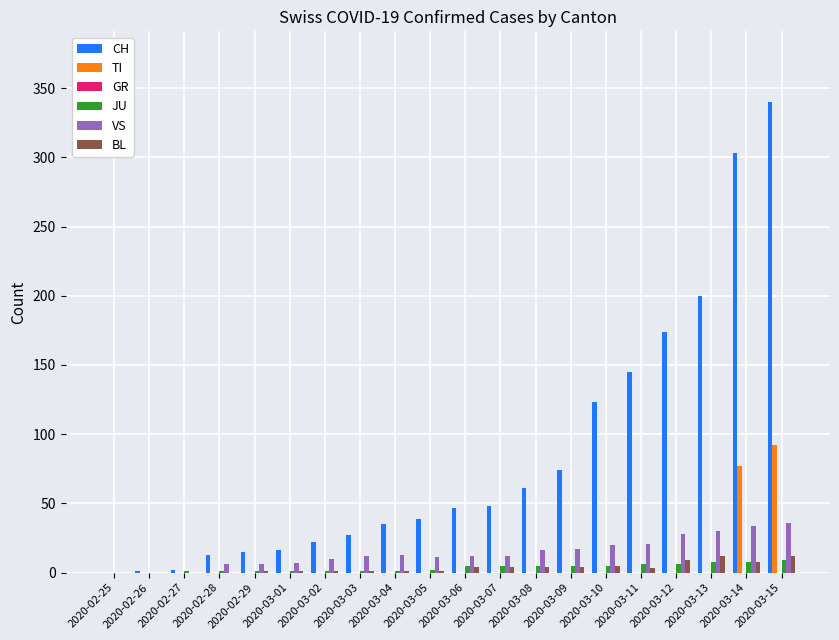

What is the sum of the VS values at 2020-02-25 and 2020-03-11?

21